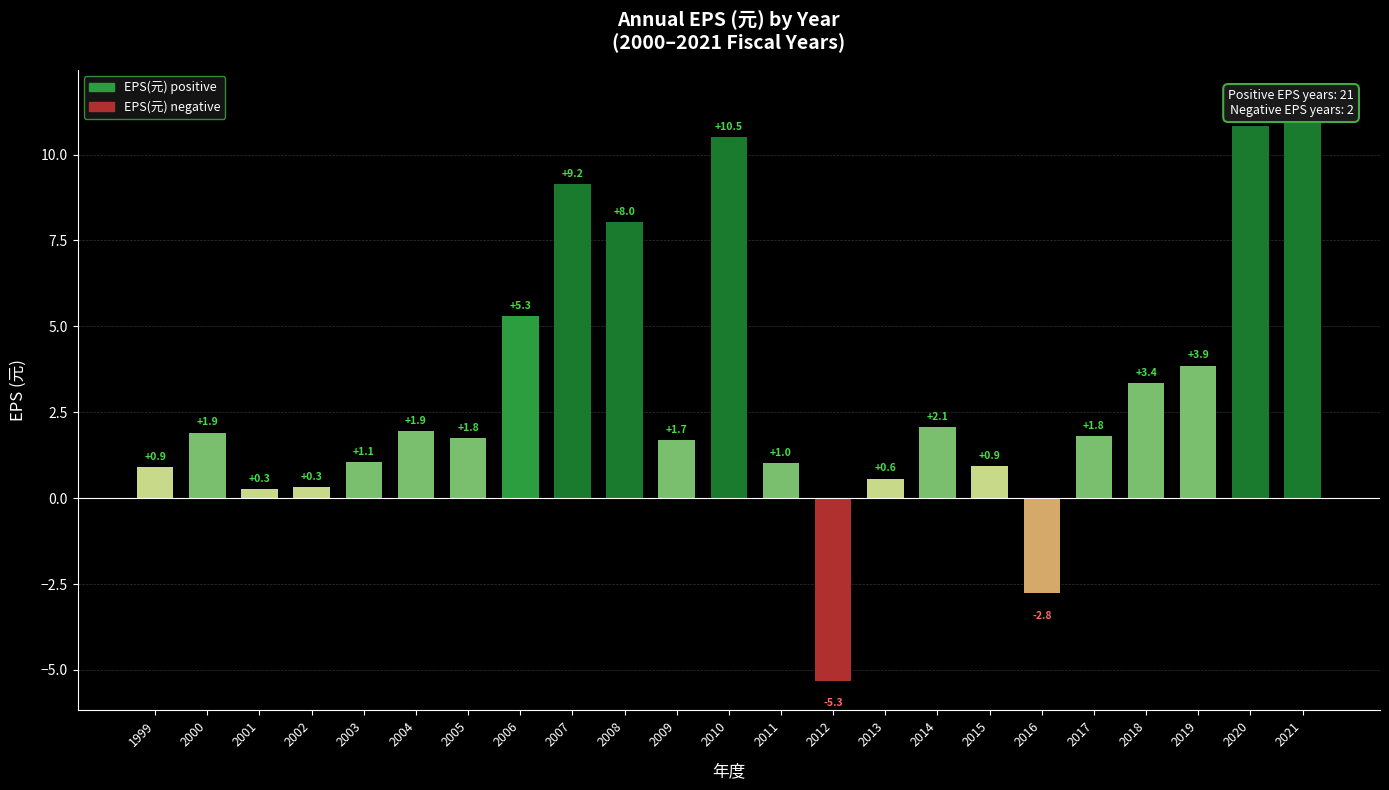

What is the average value?

3.1